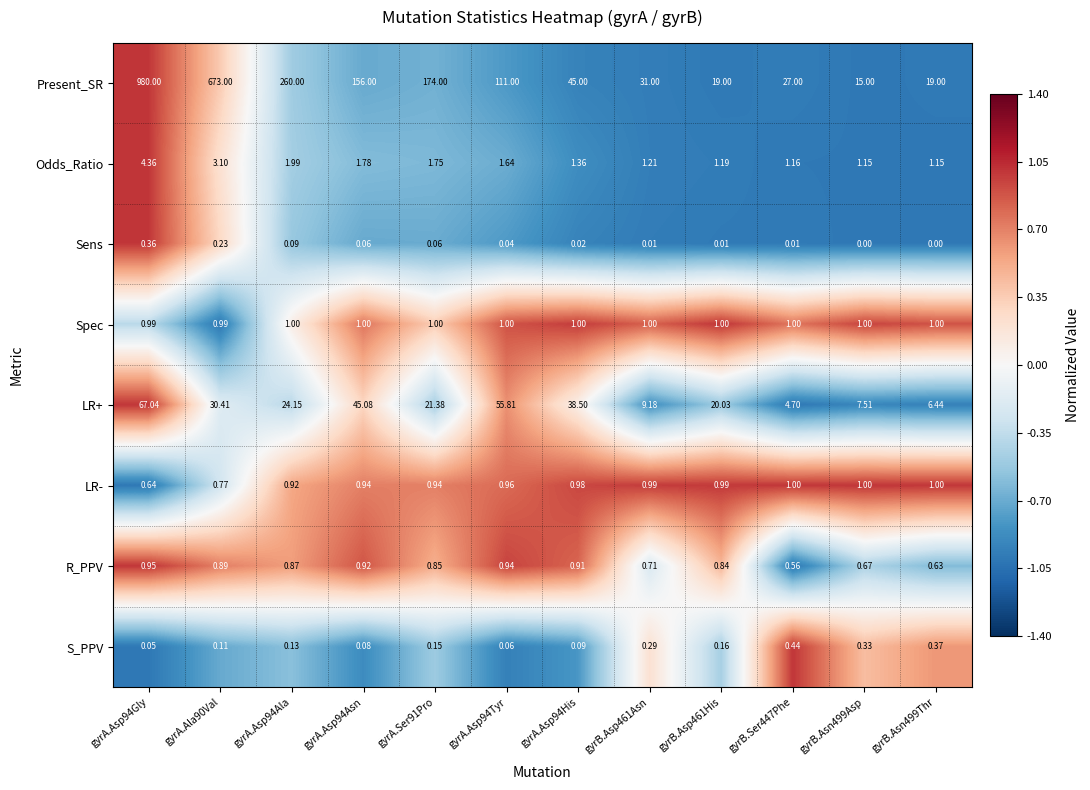

Which series changed the most between gyrB.Asp461Asn and gyrB.Asn499Thr?

Present_SR